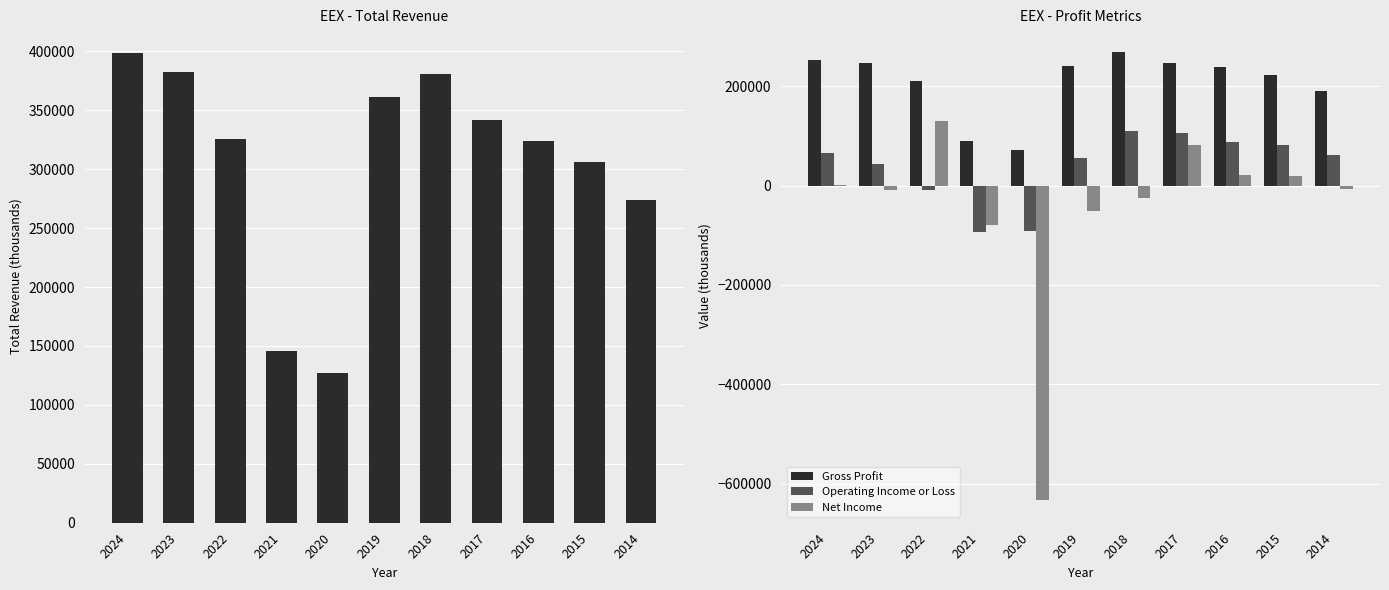

Reading left to right, transcribe all the data shown in this chart.

Total Revenue: 398800	382800	325900	145500	127400	360900	380700	341700	323700	306400	273600
Gross Profit: 253200	247000	210700	89600	71000	241900	269700	247800	239400	223000	191300
Operating Income or Loss: 66800	42900	-9300	-92700	-90400	55700	110700	105400	87700	81900	61000
Net Income: 2200	-8200	130800	-79700	-633600	-50000	-25100	81800	22200	19600	-7600